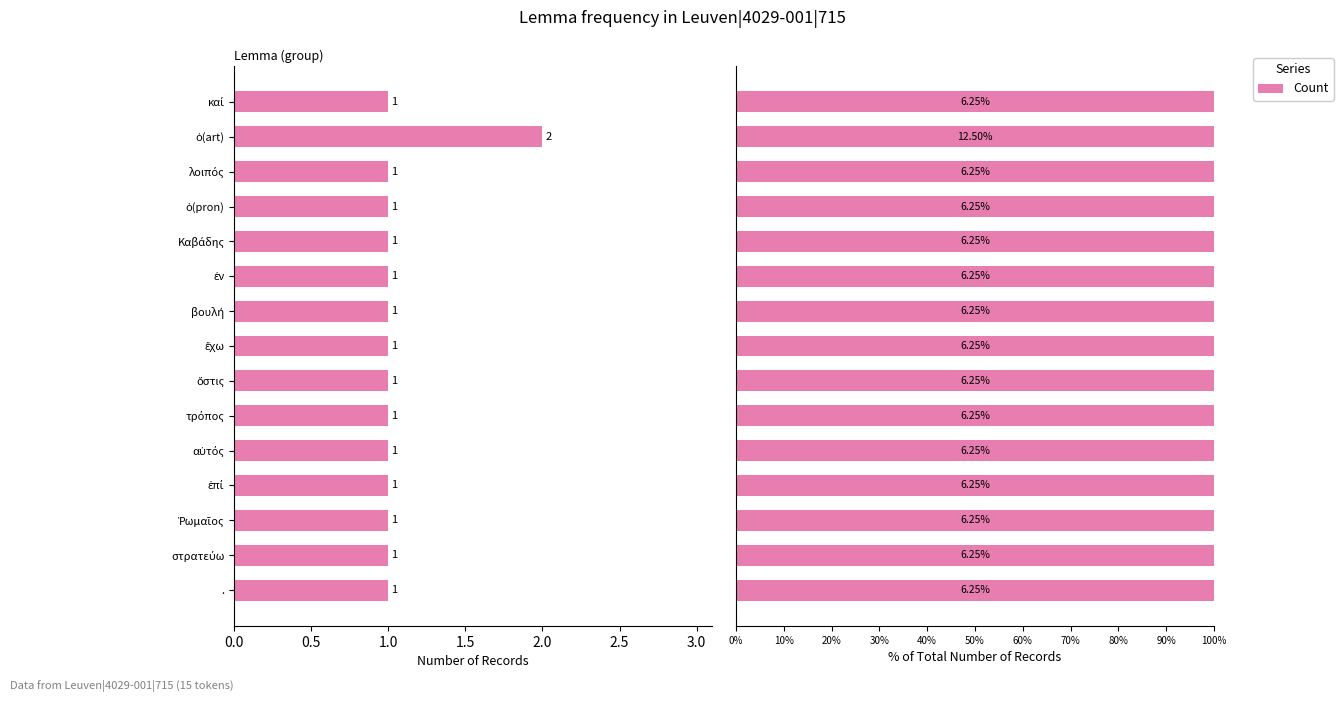

What is the smallest value displayed?

1